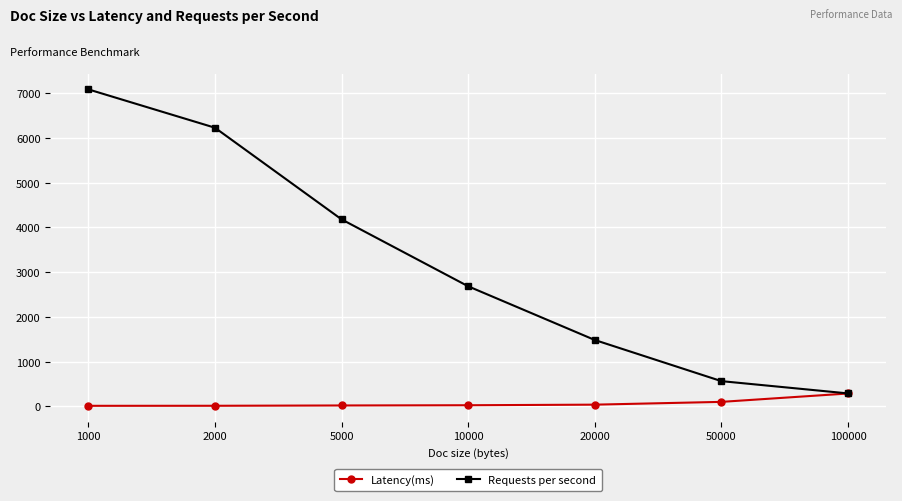

What is the spread (max minus min) of values at 100000?

1.8